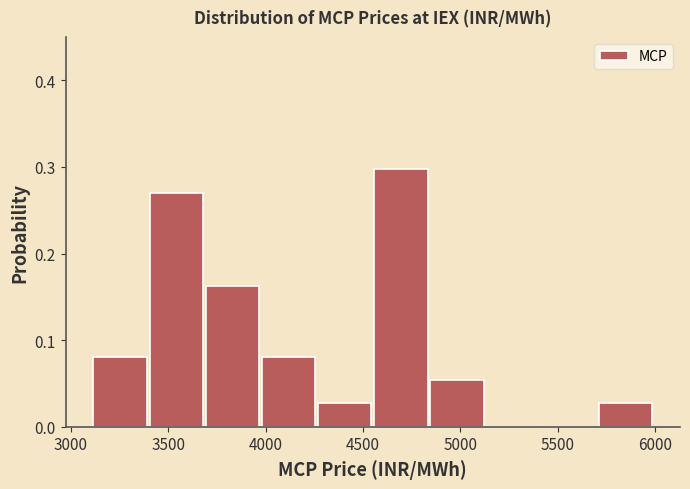

Reading left to right, list every bar in this chart as the range it spans on the x-axis followed by its height. Neither the bar edges nor the heights are printed on the chart, so give them approximately, as read against the axes.

3100 to 3400: 0.08
3400 to 3700: 0.27
3700 to 3950: 0.16
3950 to 4250: 0.08
4250 to 4550: 0.03
4550 to 4850: 0.30
4850 to 5150: 0.05
5150 to 5400: 0
5400 to 5700: 0
5700 to 6000: 0.03